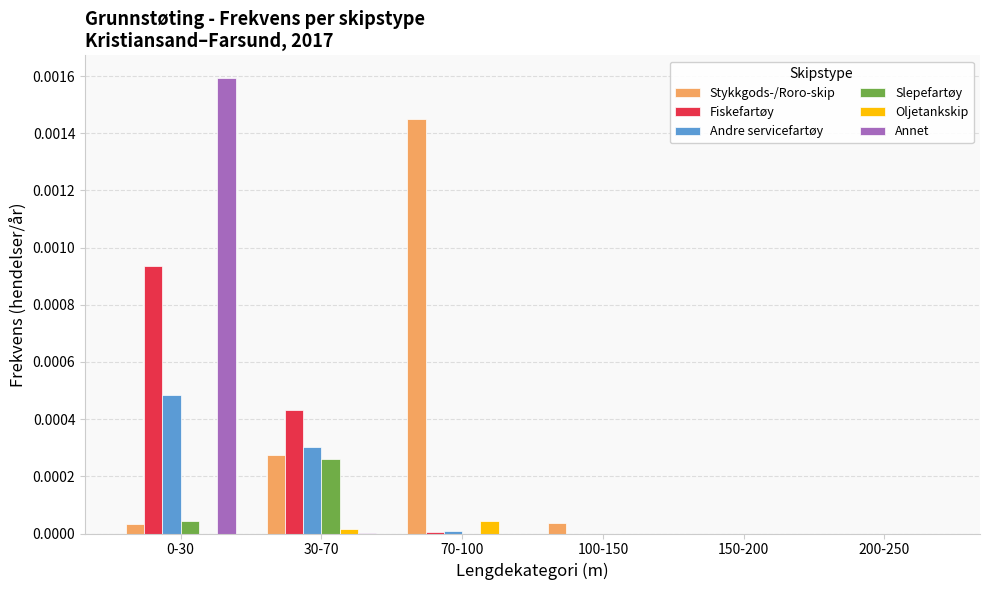

Does the chart contain stacked bars?

No